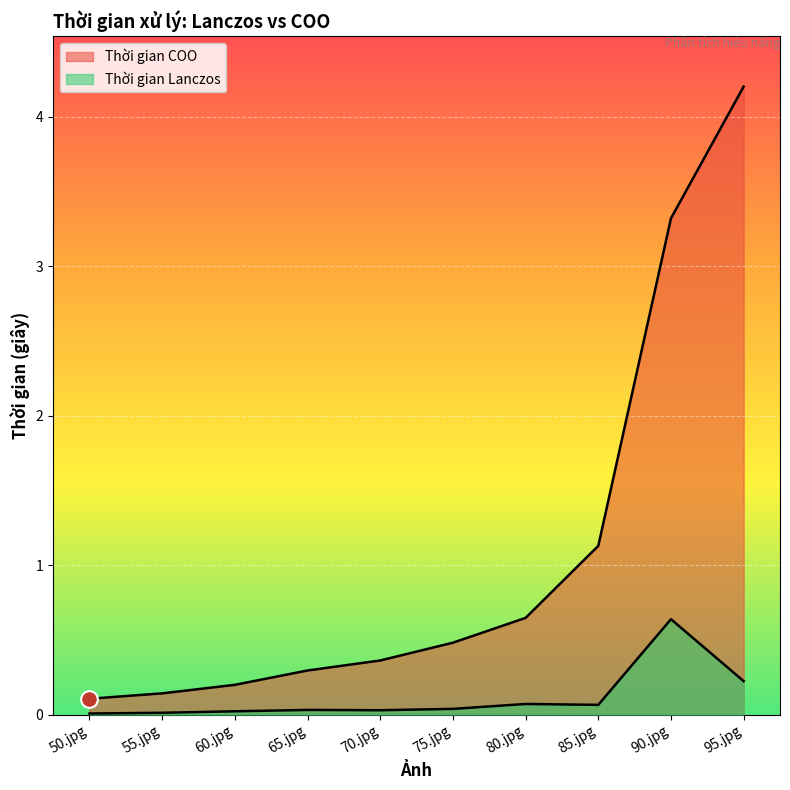

How many lines are shown in the chart?

2